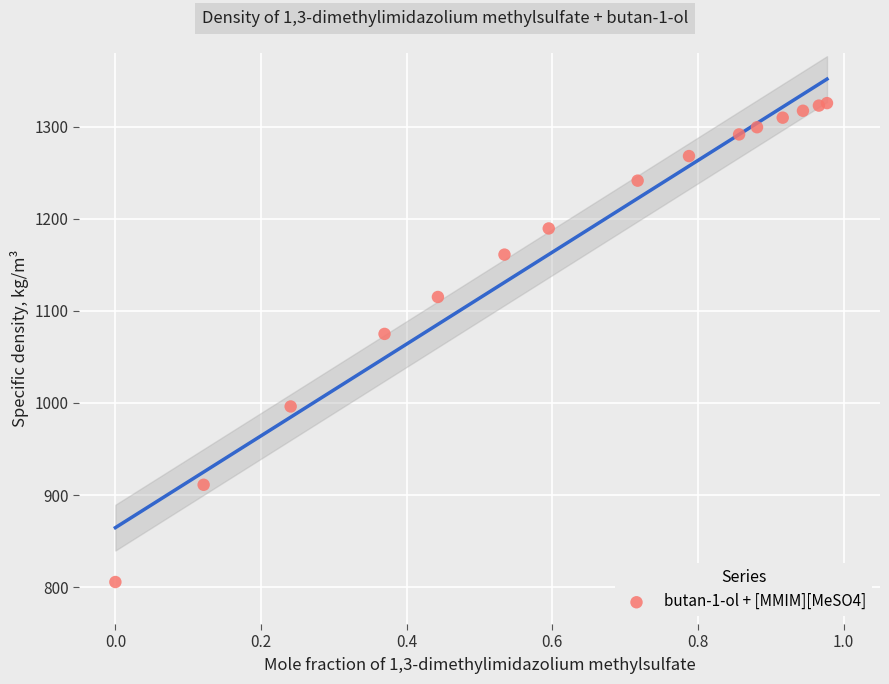

What Y value in the scatter plot is closest to 1065?

1075.0